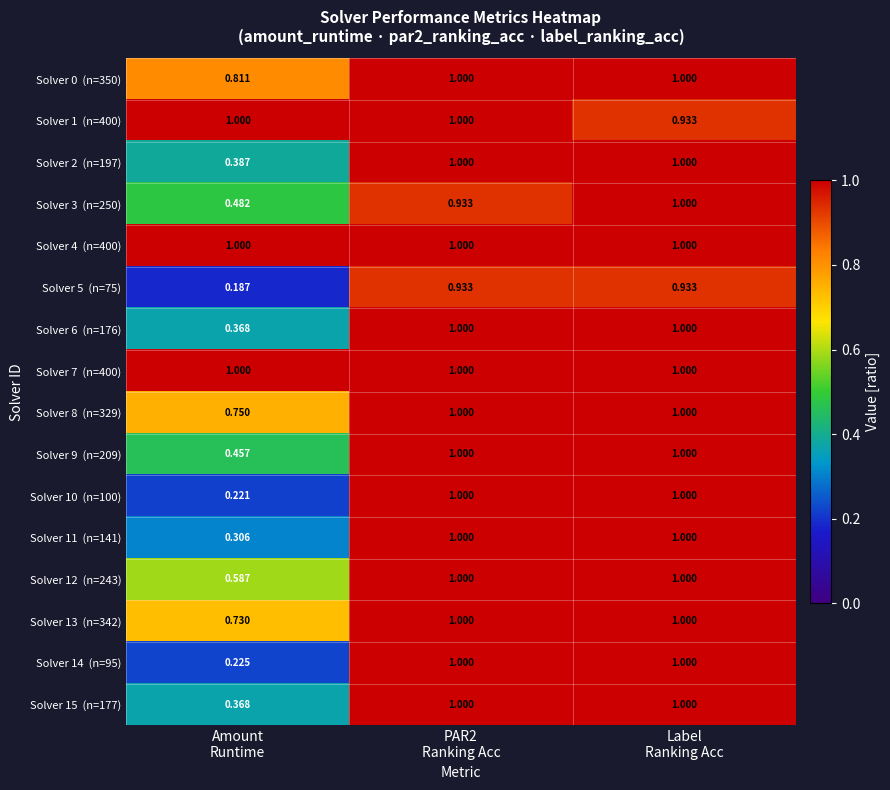

Count the number of categories in the chart.

3